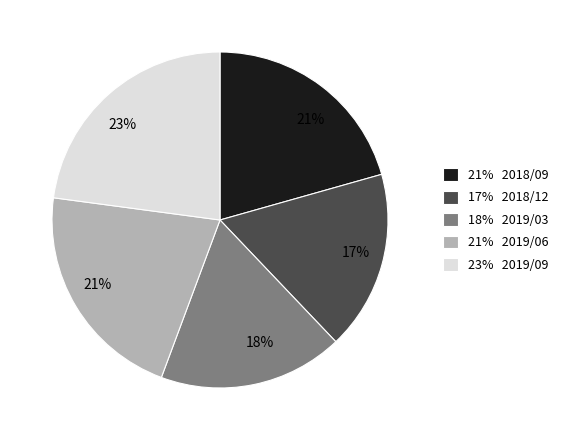

Is there any slice that represents more than half of the pie?

No